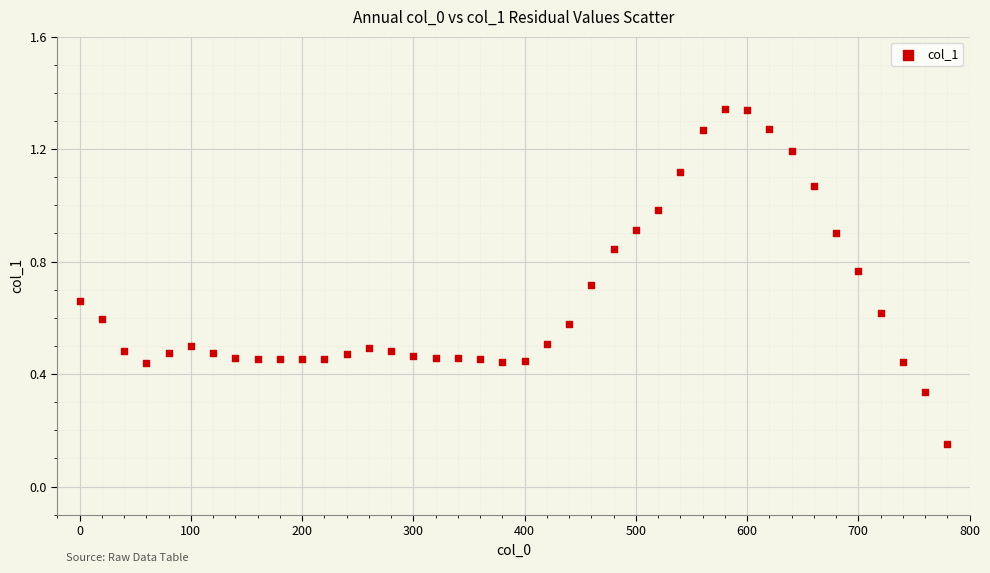

What is the range of Y values (max minus min)?

1.2